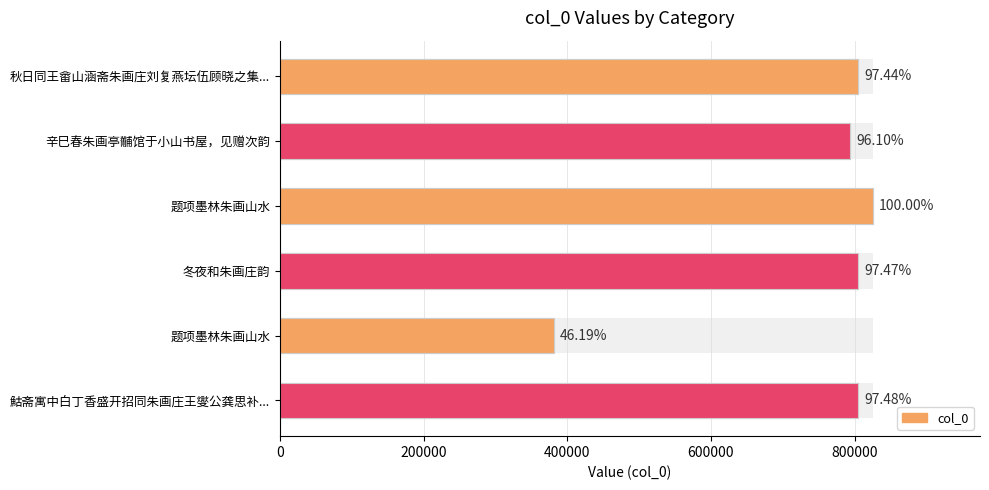

Read the value at 冬夜和朱画庄韵.

804997